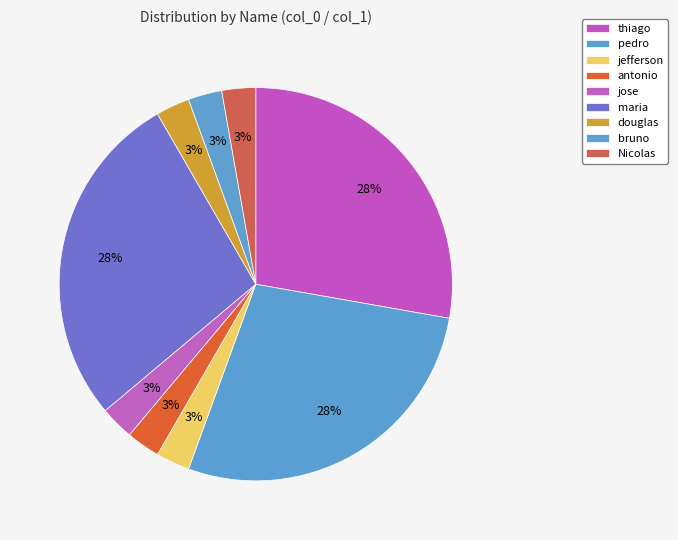

How many segments does this pie chart have?

9